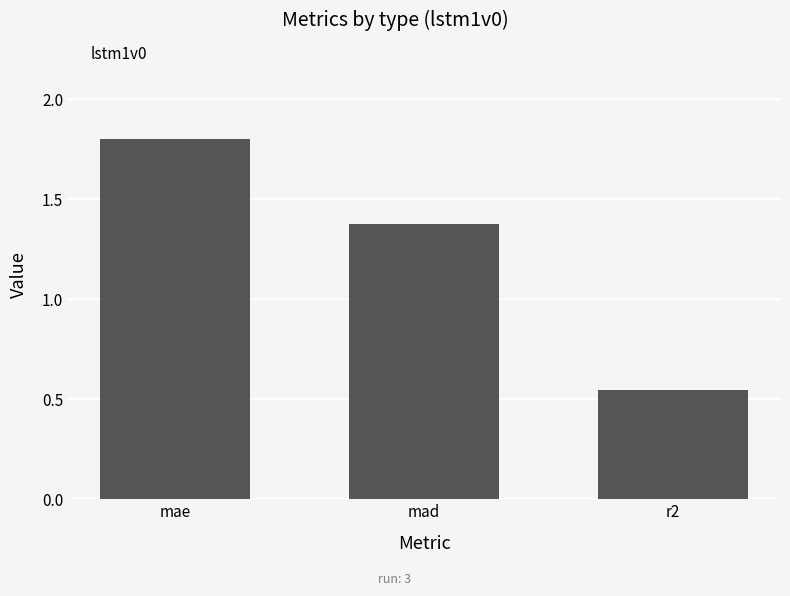

What is the maximum value shown in the chart?

1.8